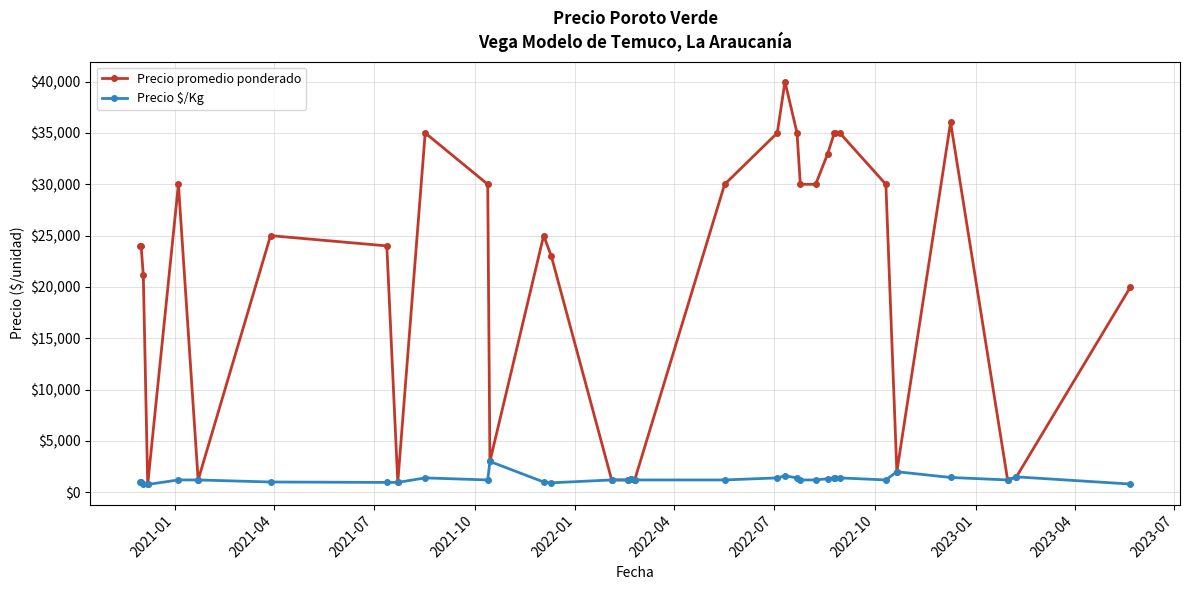

True or false: Precio promedio ponderado has more than 0 points higher than both neighbors.

True